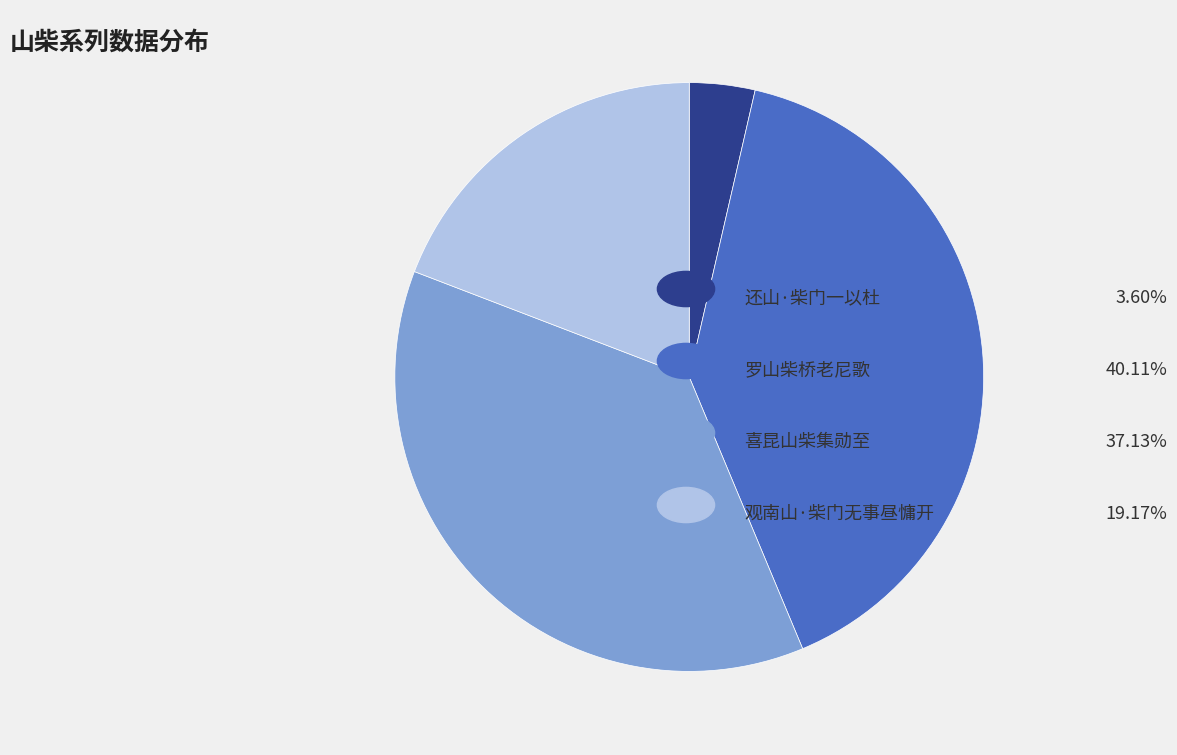

Is there any slice that represents more than half of the pie?

No